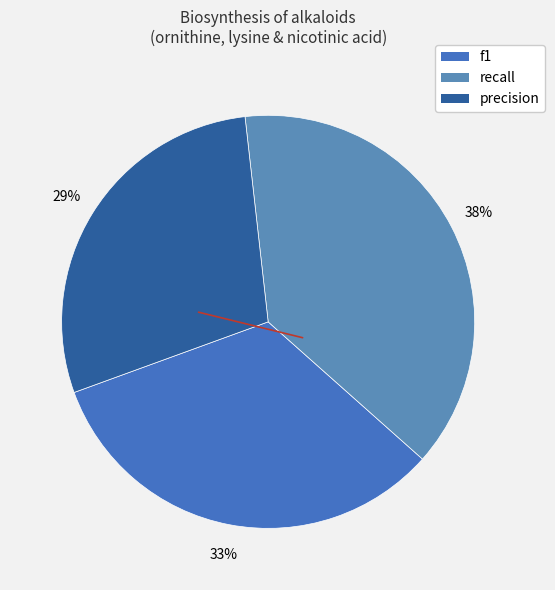

Rank the categories by value from highest to lowest.

recall, f1, precision